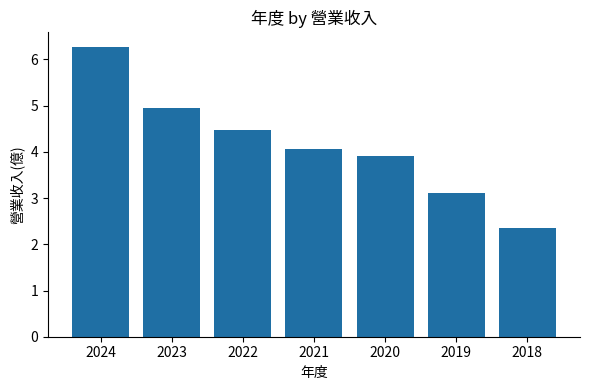

Rank the categories by value from highest to lowest.

2024, 2023, 2022, 2021, 2020, 2019, 2018